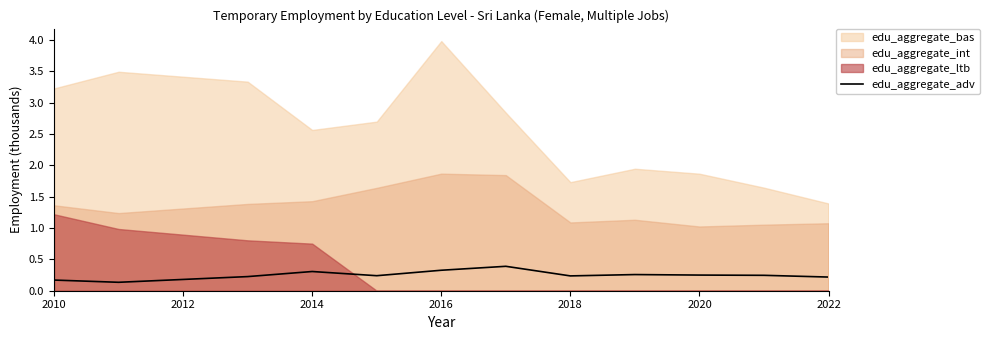

The edu_aggregate_adv series shows 0.2 at 2010. True or false?

True